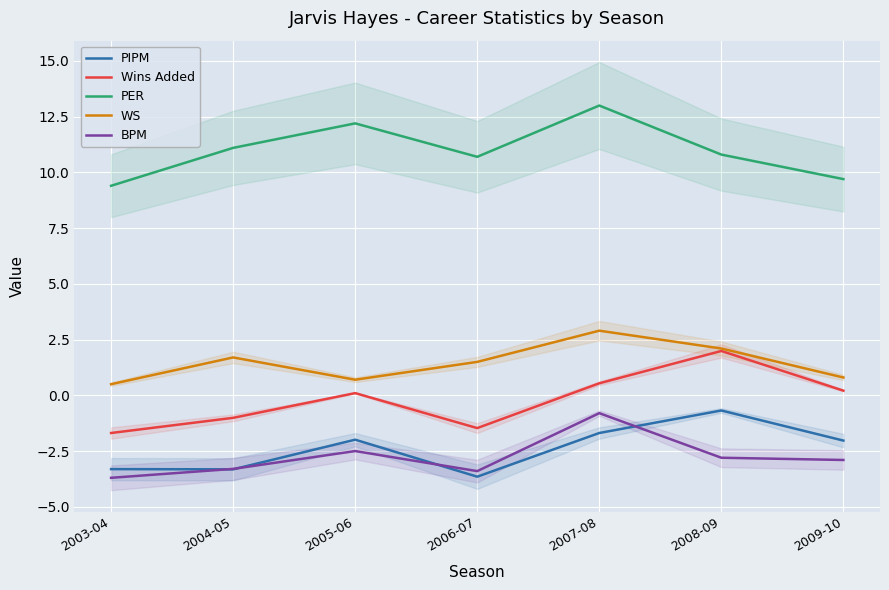

Read the WS value at 2008-09.

2.1